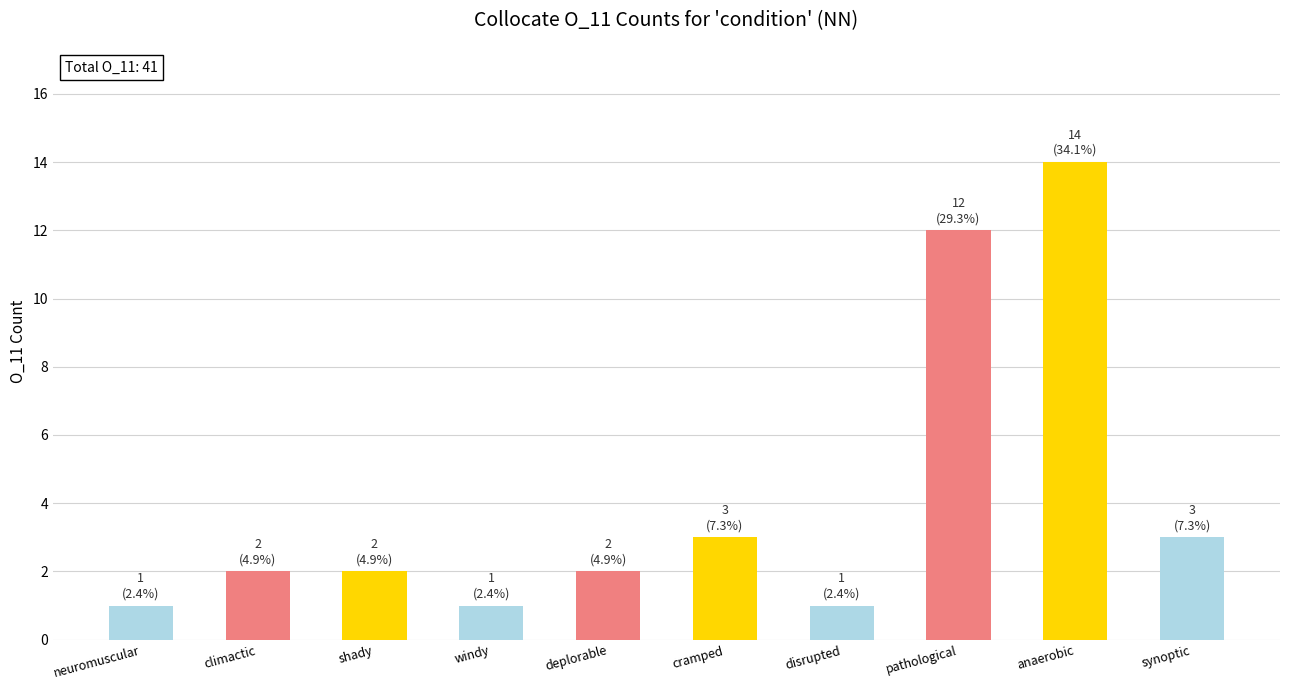

Count the number of data series in this chart.

1